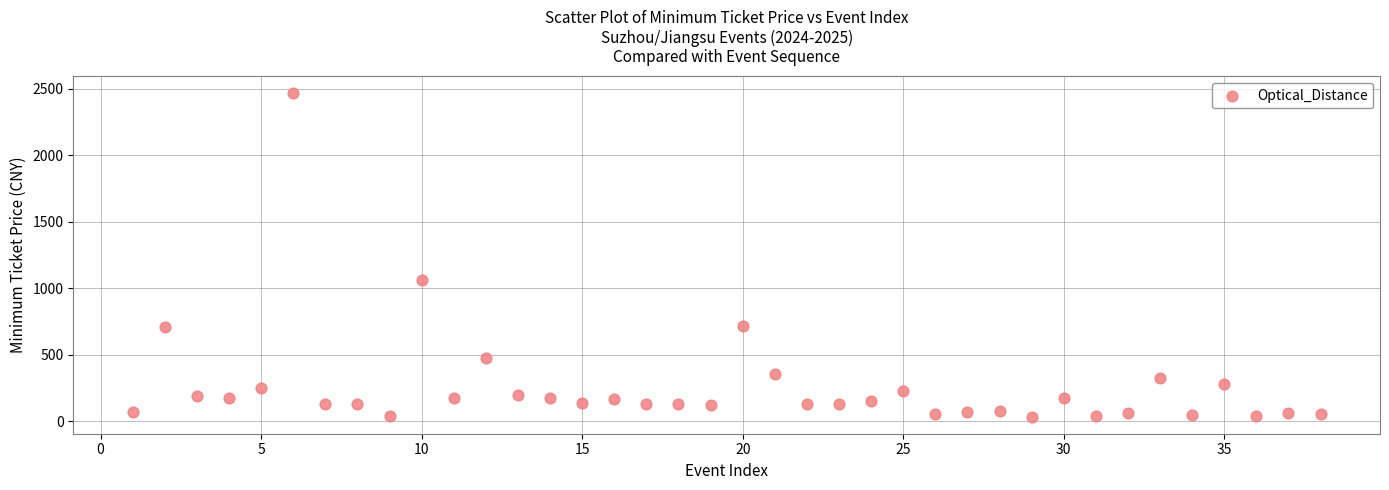

What Y value in the scatter plot is closest to 1249?

1066.0